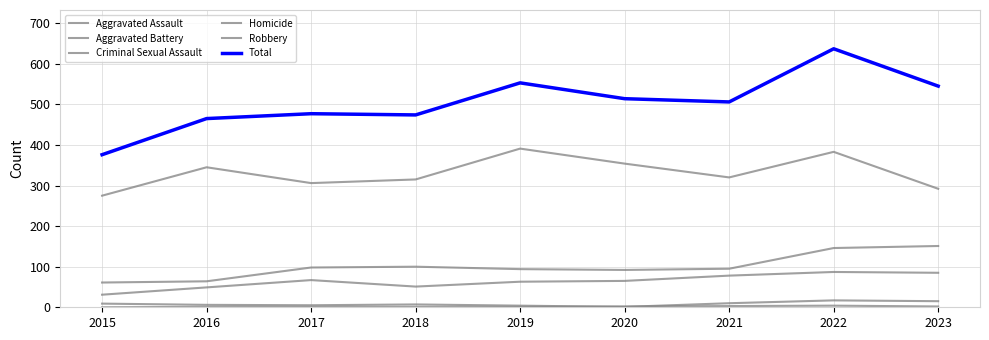

Read the Aggravated Battery value at 2015, to the nearest 10.

60